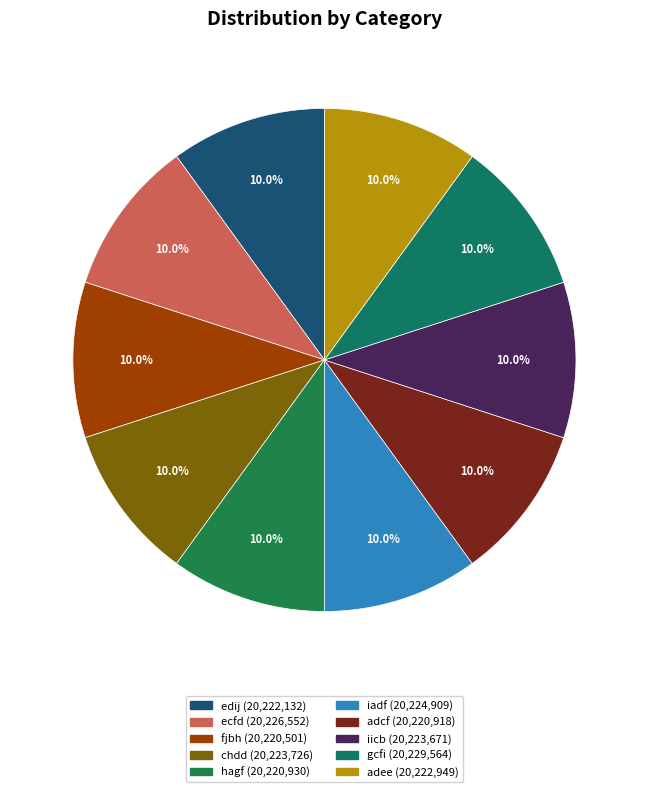

What is the ratio of the value at chdd to the value at edij?

1.0